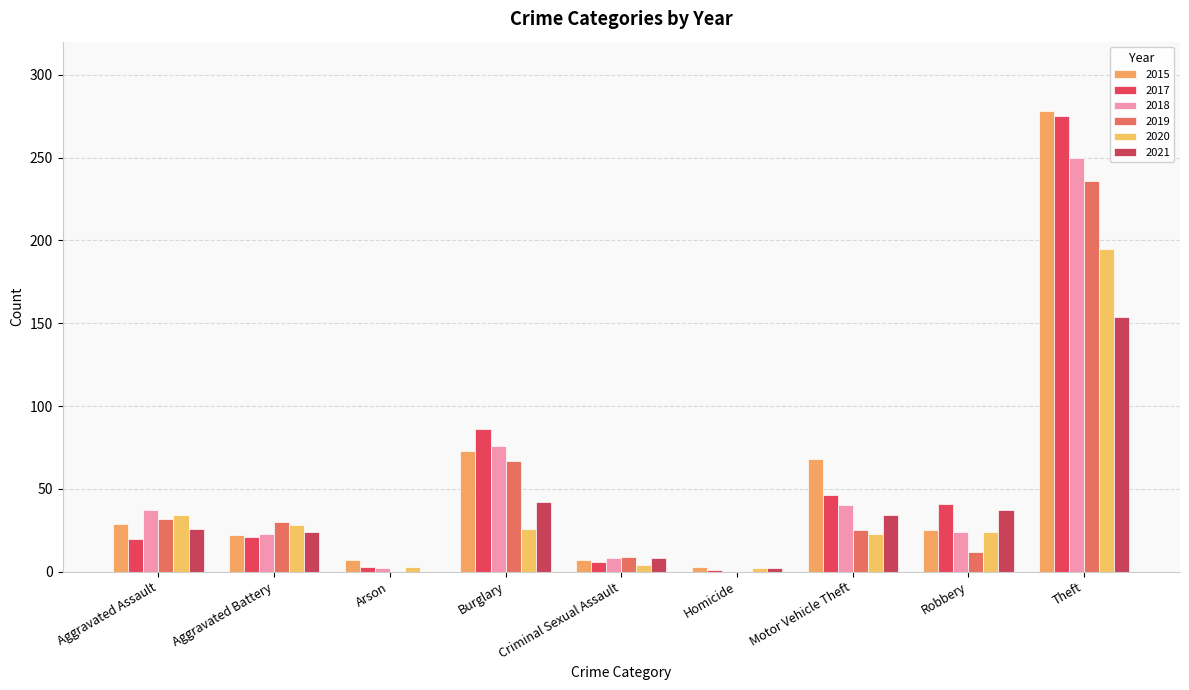

Are the bars grouped side by side (vs. stacked)?

Yes